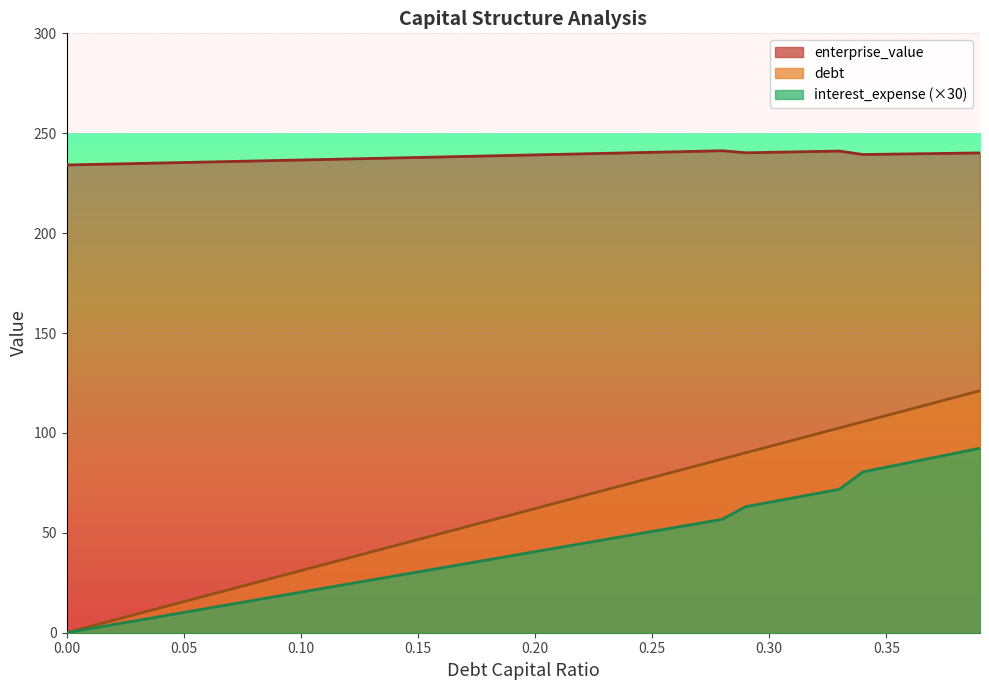

What position from the right is 0.15?

25